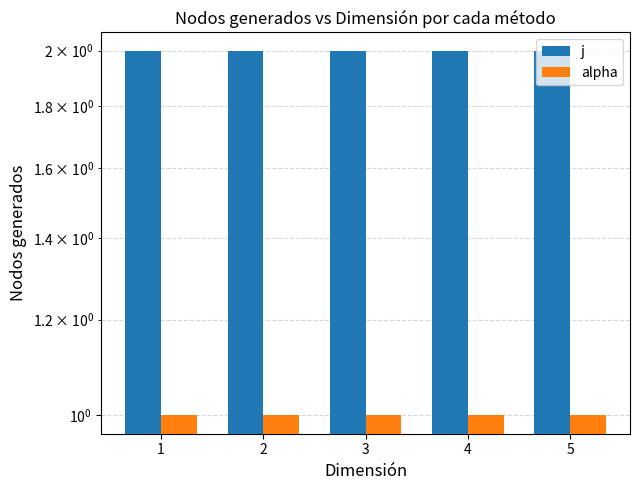

At how many categories does at least one series exceed 1?

5